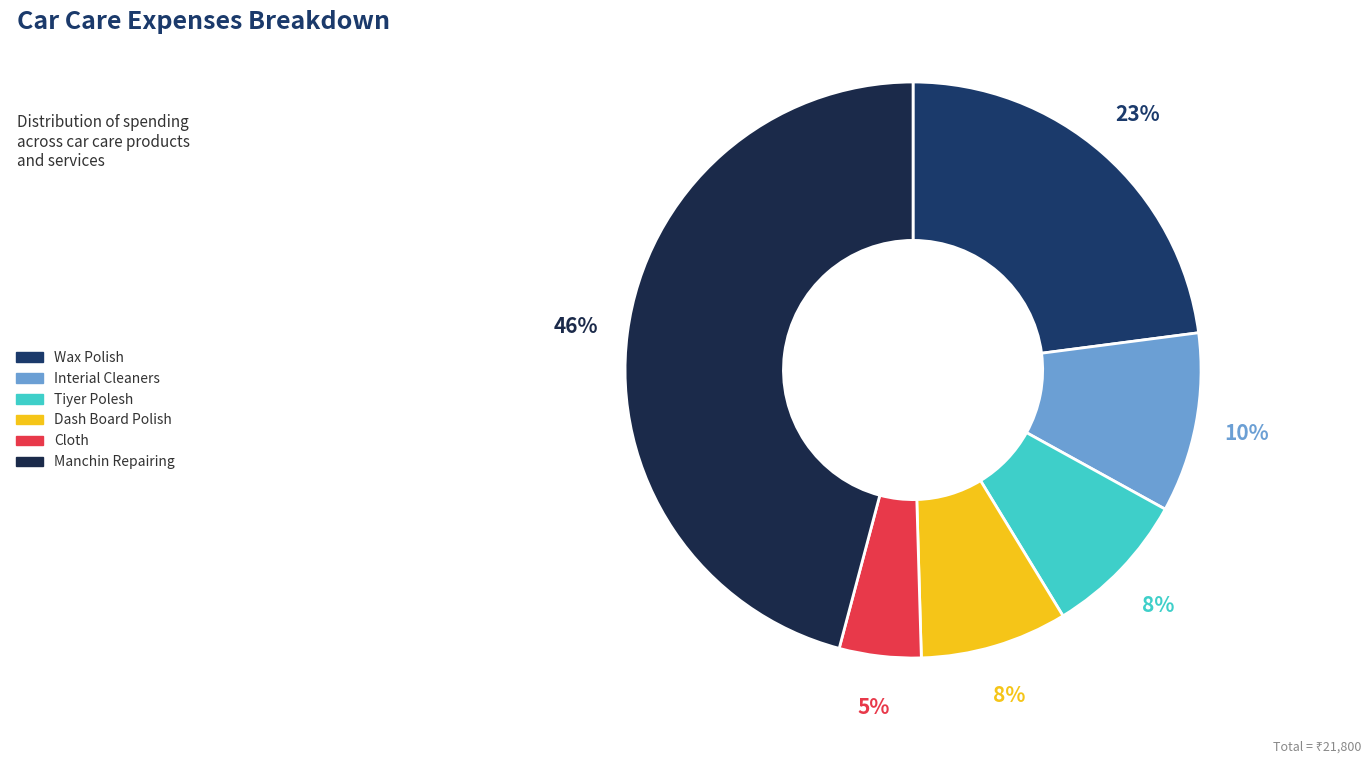

Is there any slice that represents more than half of the pie?

No